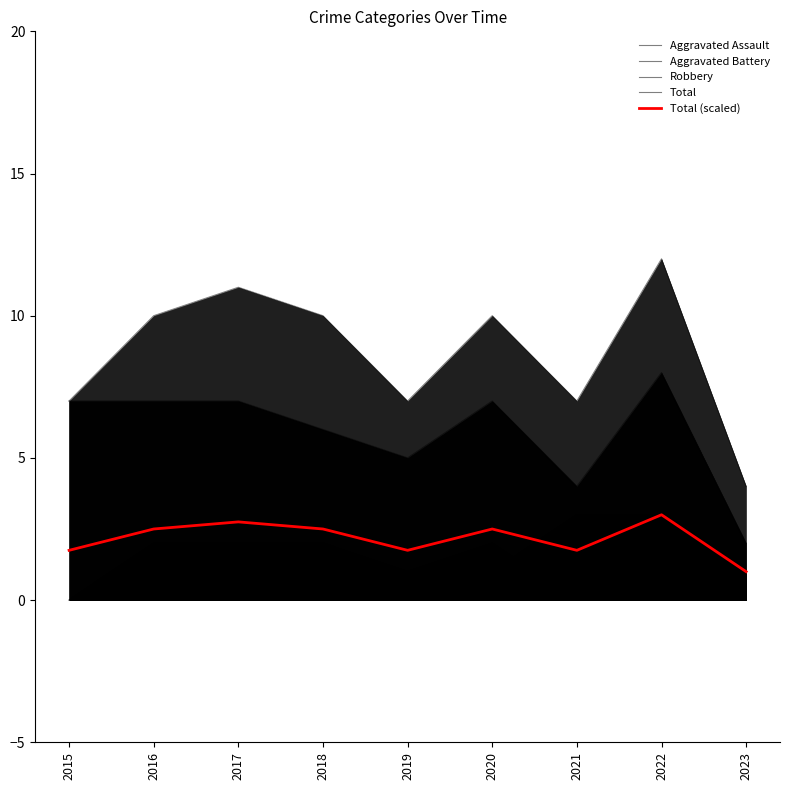

Rank the series by their maximum value, from lowest to highest.

Aggravated Assault, Aggravated Battery, Total (scaled), Robbery, Total